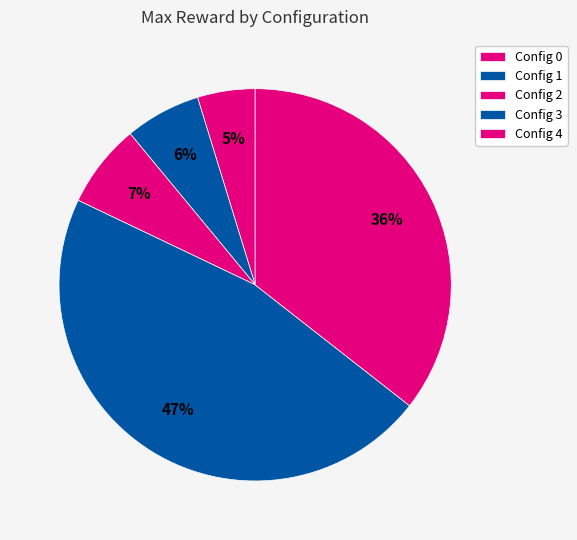

Is it true that Config 2 is 7% of the pie?

True